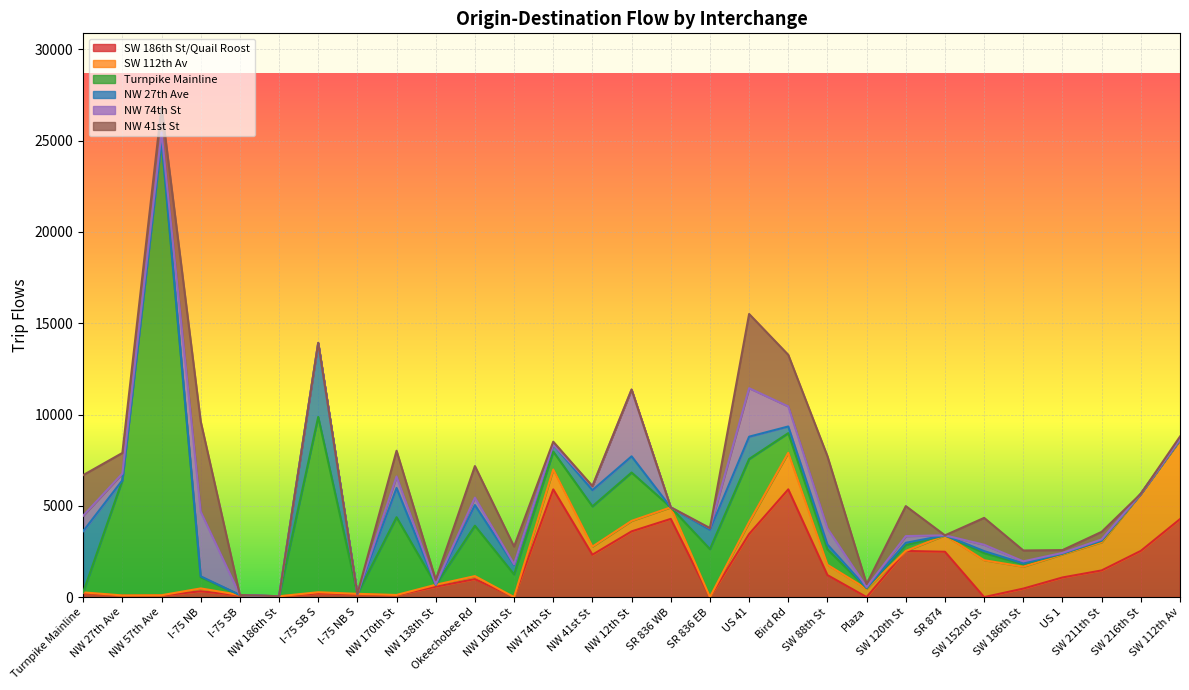

List the labels in order of Turnpike Mainline value, smallest first.

I-75 SB, NW 186th St, I-75 NB S, NW 138th St, SR 836 WB, SR 874, SW 216th St, Turnpike Mainline, SW 112th Av, US 1, Plaza, SW 211th St, SW 186th St, SW 120th St, SW 152nd St, I-75 NB, SW 88th St, NW 74th St, Bird Rd, NW 106th St, NW 41st St, SR 836 EB, NW 12th St, Okeechobee Rd, US 41, NW 170th St, NW 27th Ave, I-75 SB S, NW 57th Ave